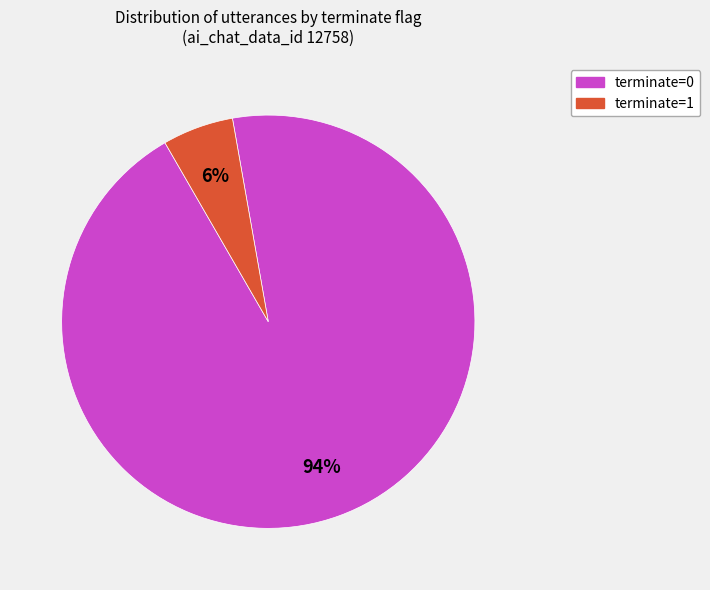

Is it true that terminate=0 is 82% of the pie?

False